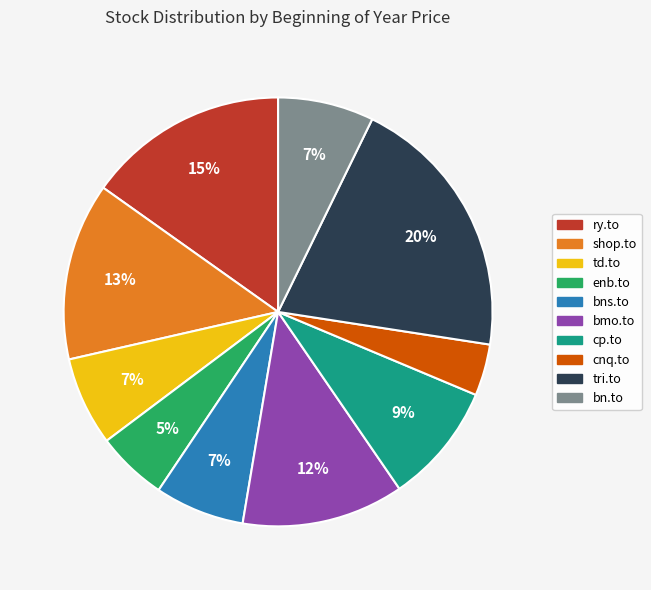

What is the ratio of the value at cnq.to to the value at ry.to?

0.3